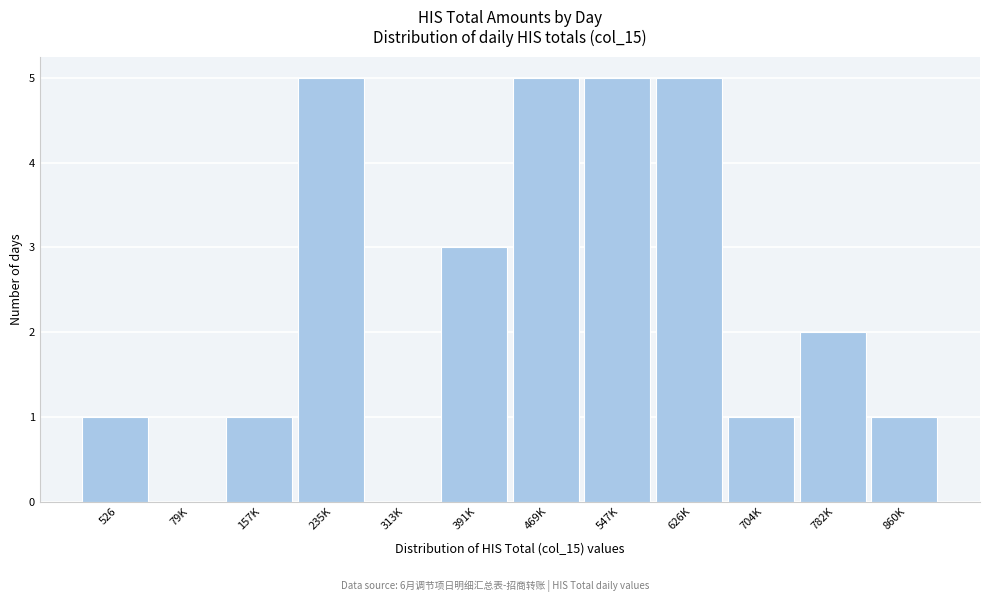

Reading left to right, extract all data points from this chart.

526=1	79K=0	157K=1	235K=5	313K=0	391K=3	469K=5	547K=5	626K=5	704K=1	782K=2	860K=1